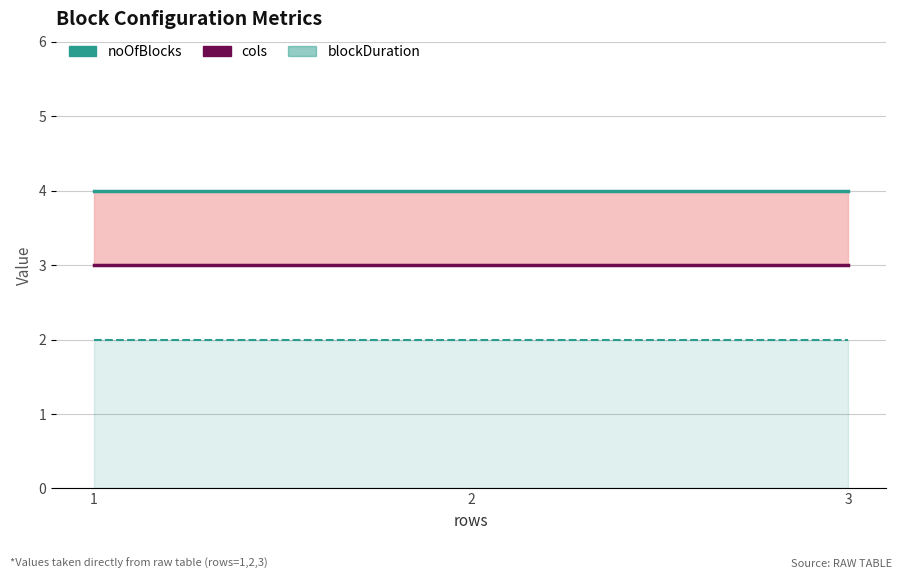

What is the total value across all series at 3?

9